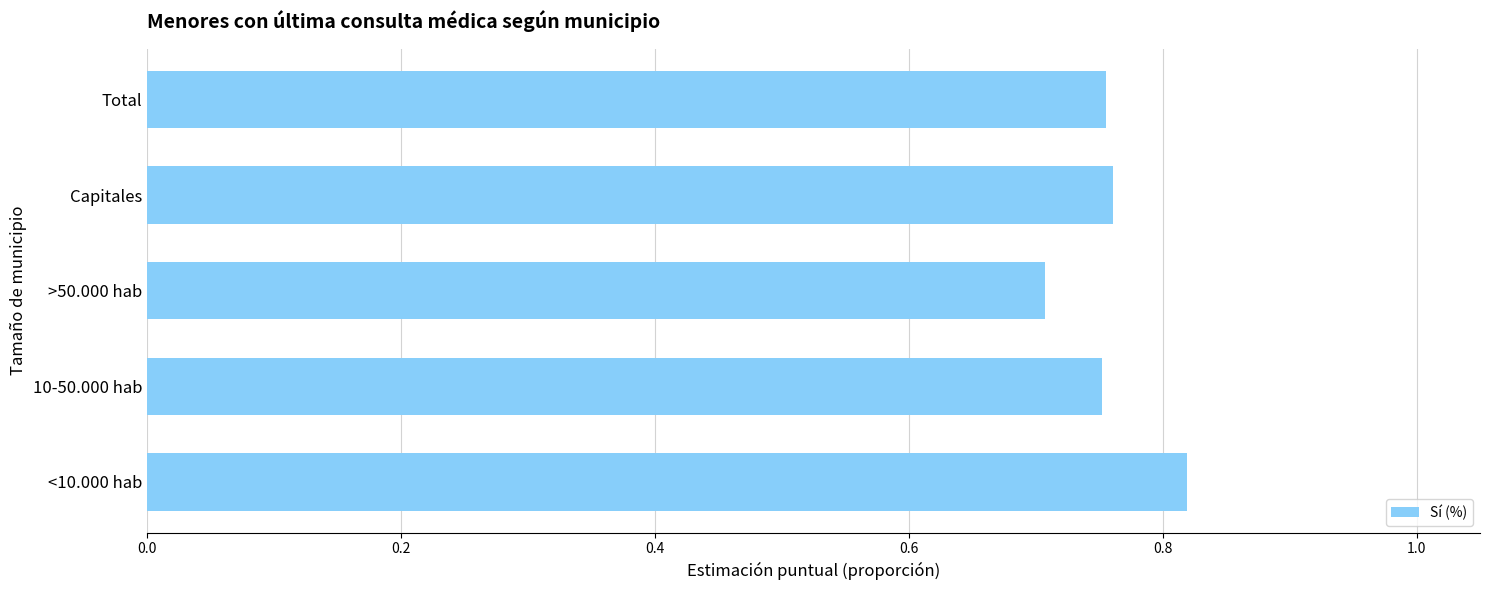

How many bars are there in total?

5